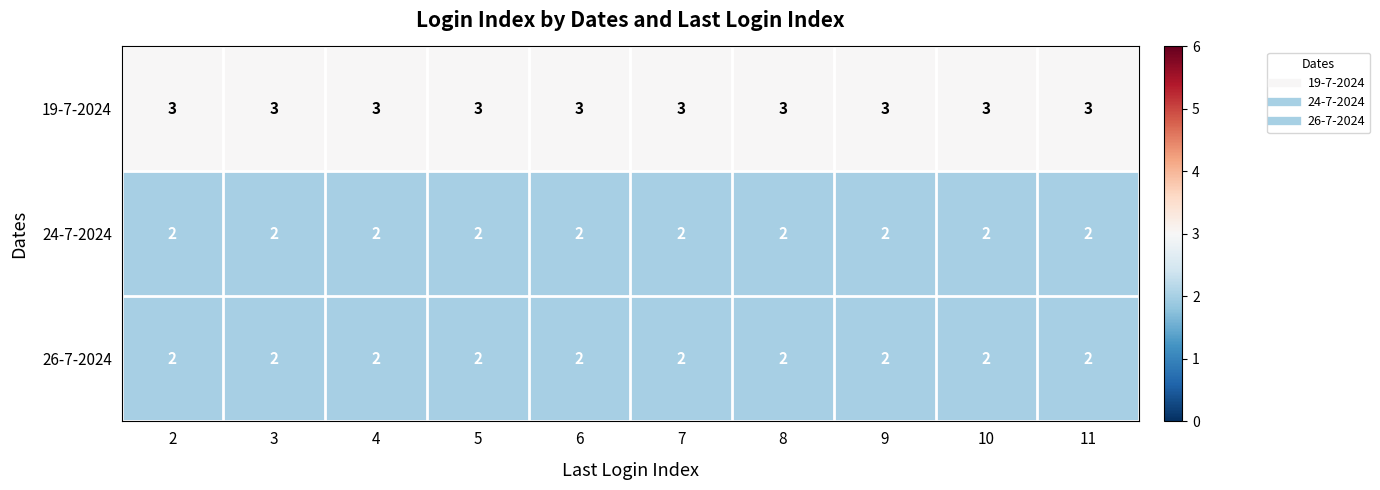

At how many categories does at least one series exceed 2?

10